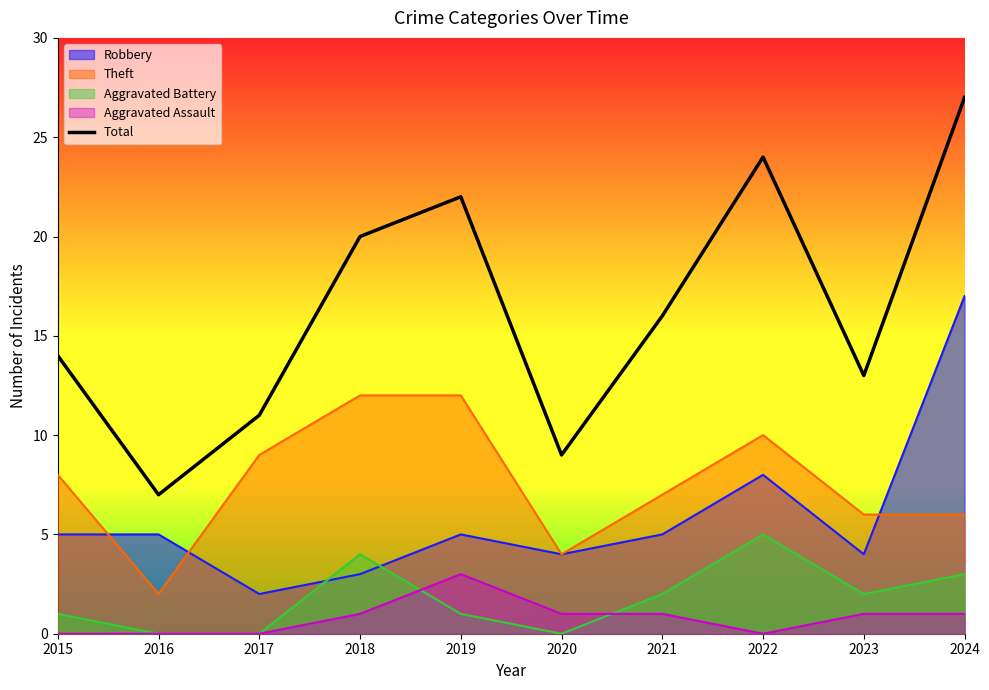

How many values are between 11 and 22?

6